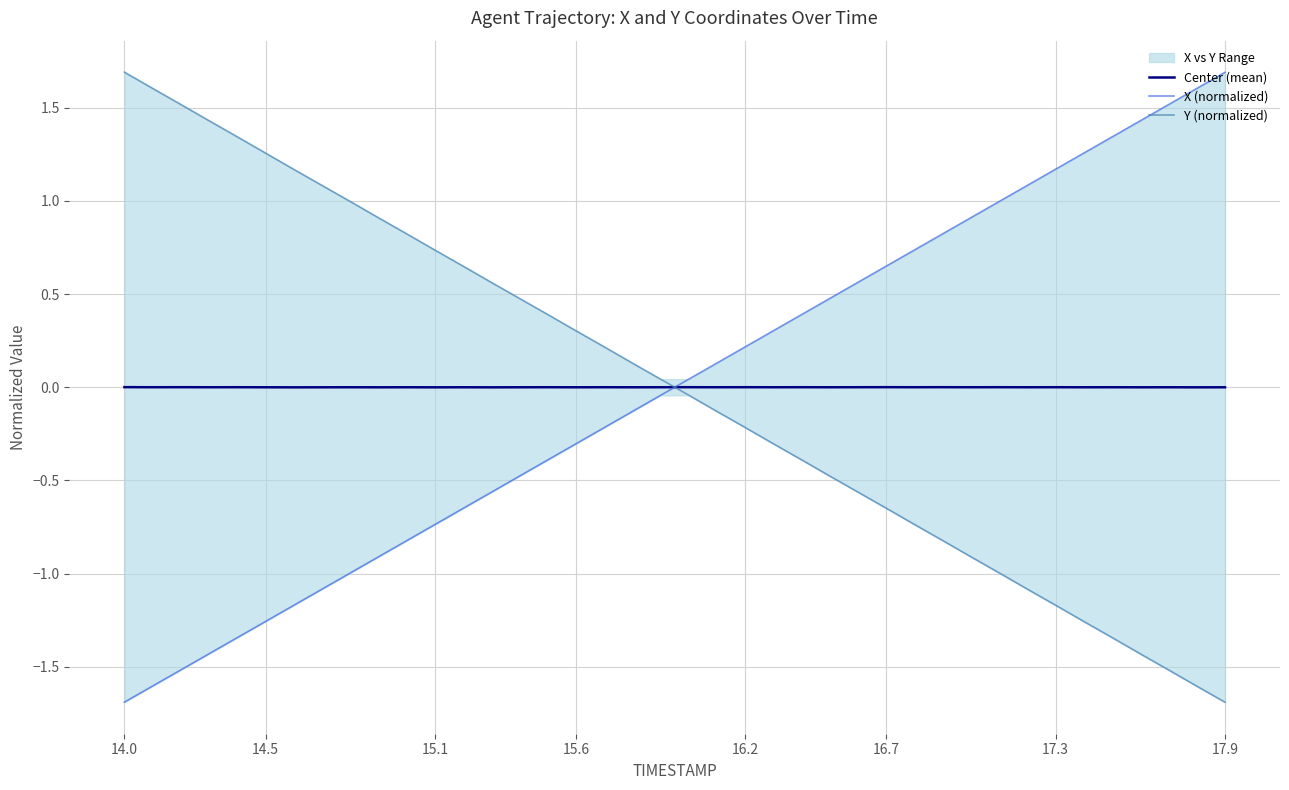

True or false: X (normalized) and Center (mean) cross at least once.

True